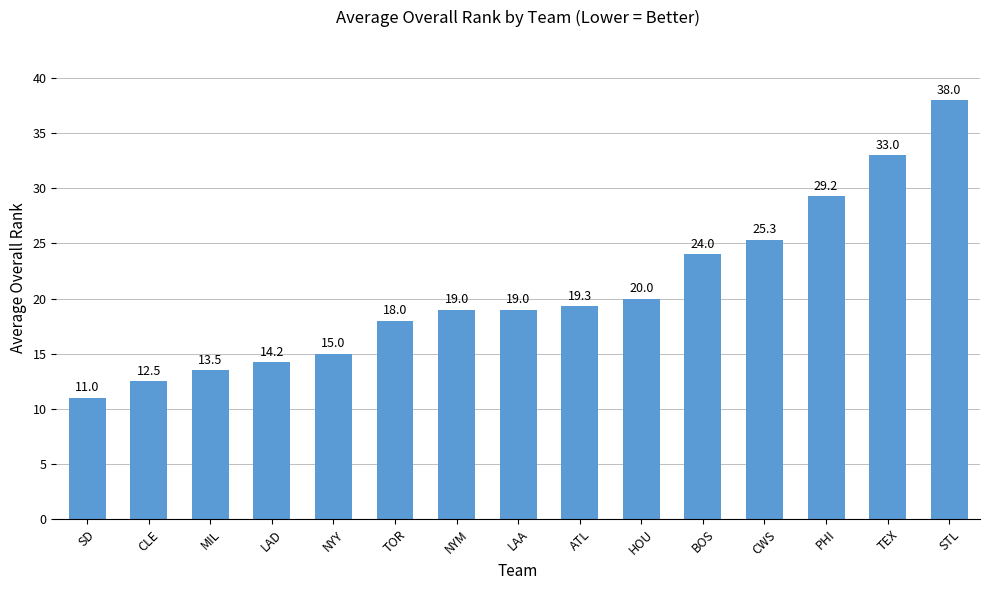

What is the label of the 2nd bar from the left?

CLE